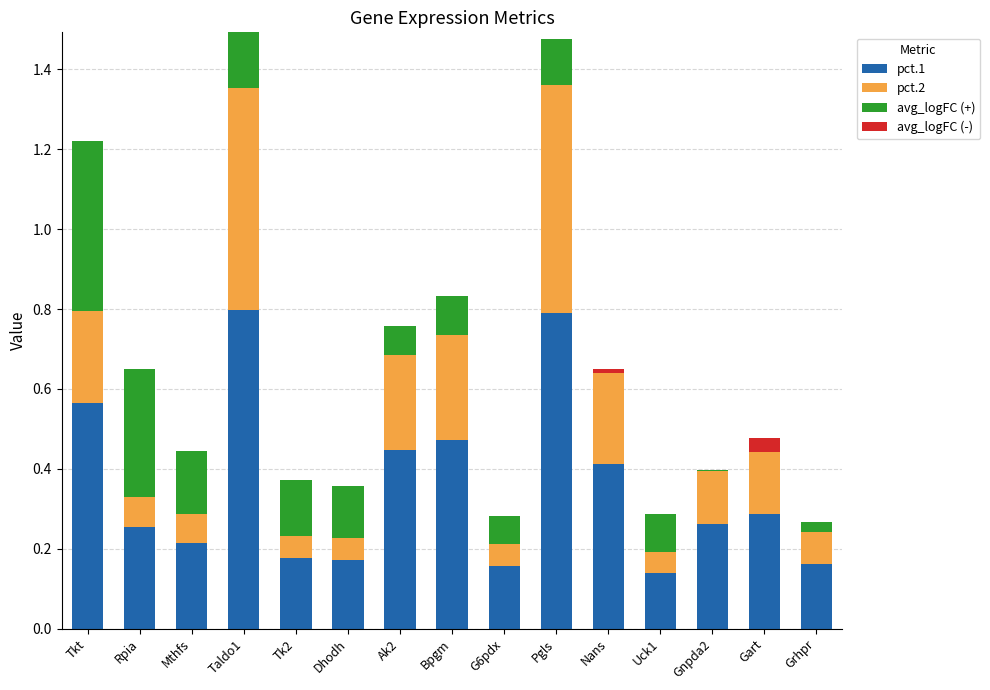

What is the total value across all series at Ak2?

0.8